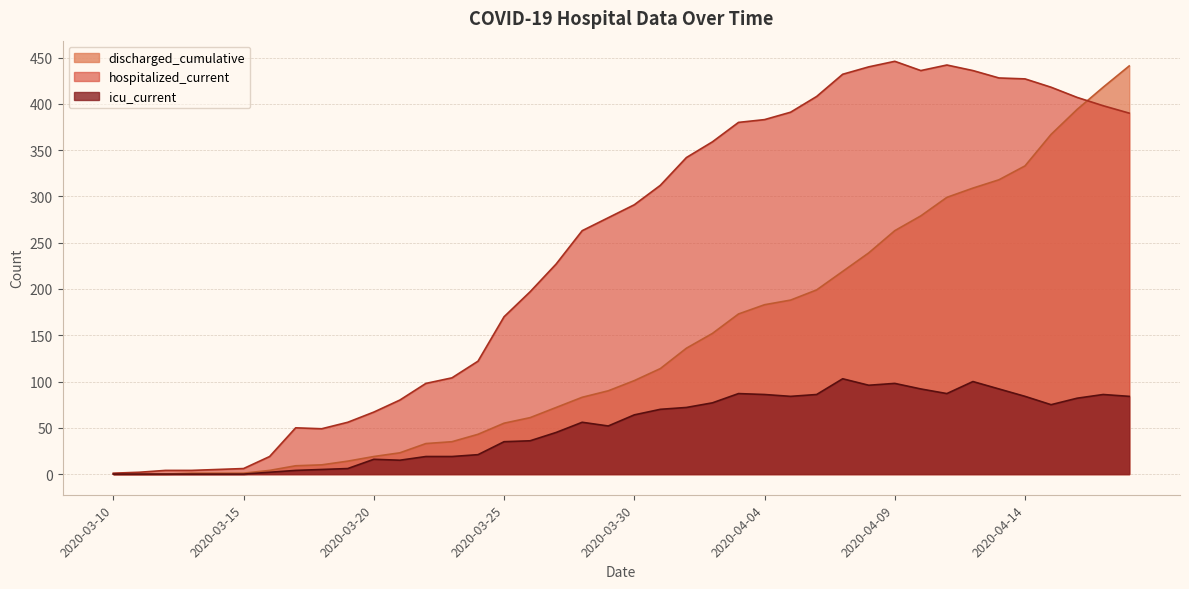

True or false: icu_current and hospitalized_current cross at least once.

False